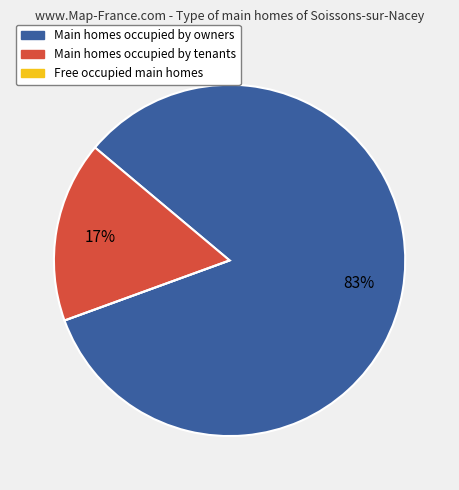

To the nearest percent, what is the difference between the largest and smallest slice percentages?

83%